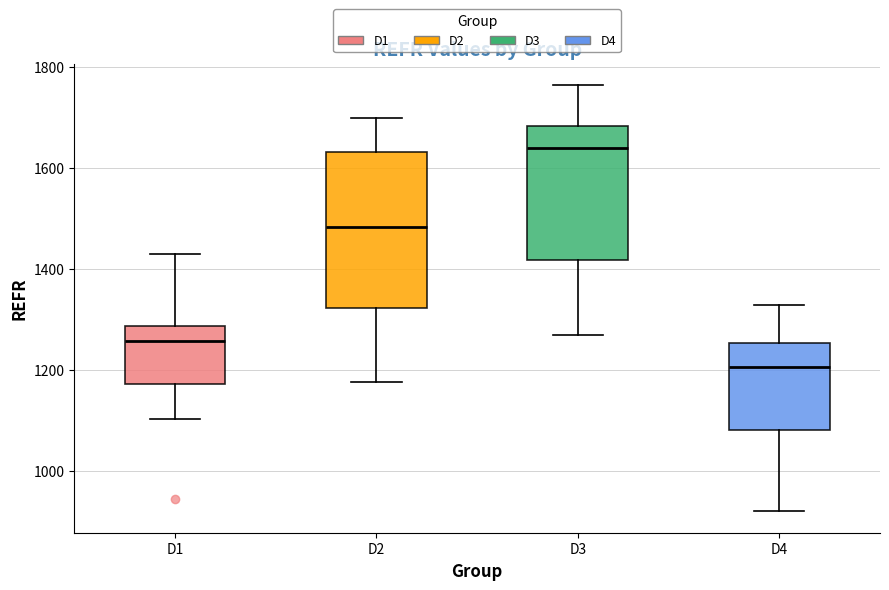

Reading left to right, read every box against the y-axis: the position of its median line, the range the box covers, and the ends of its whiskers. The values are not printed on the chart, so give them approximately, as read against the axis.

D1: median 1260, box 1180 to 1280, whiskers 1100 to 1420
D2: median 1480, box 1320 to 1640, whiskers 1180 to 1700
D3: median 1640, box 1420 to 1680, whiskers 1260 to 1760
D4: median 1200, box 1080 to 1260, whiskers 920 to 1320